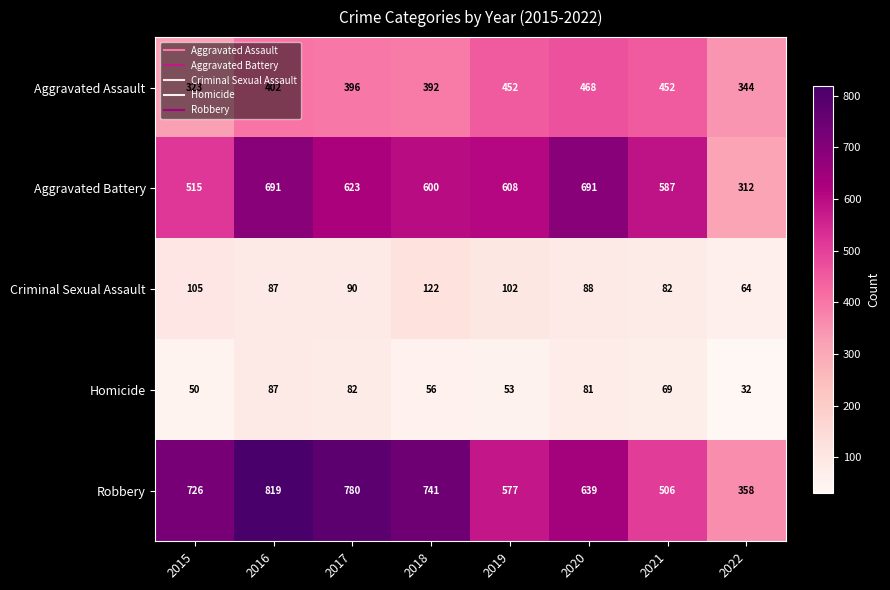

At which category is the sum across all series the highest?

2016